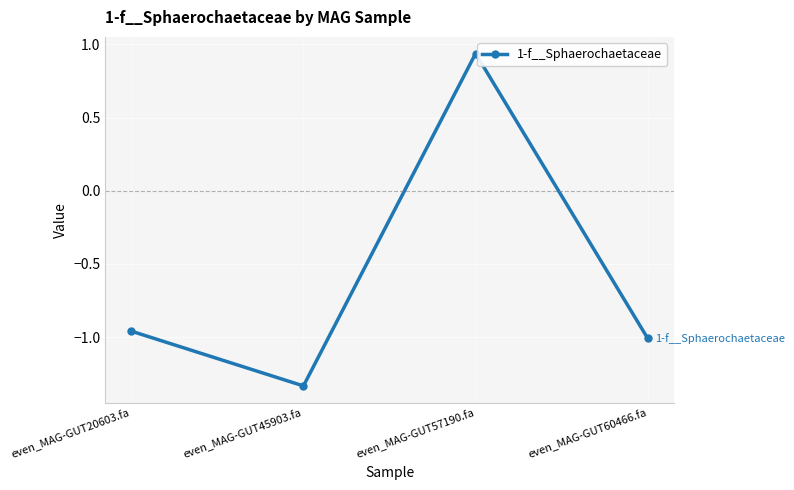

The value at even_MAG-GUT60466.fa is -1.0. True or false?

True